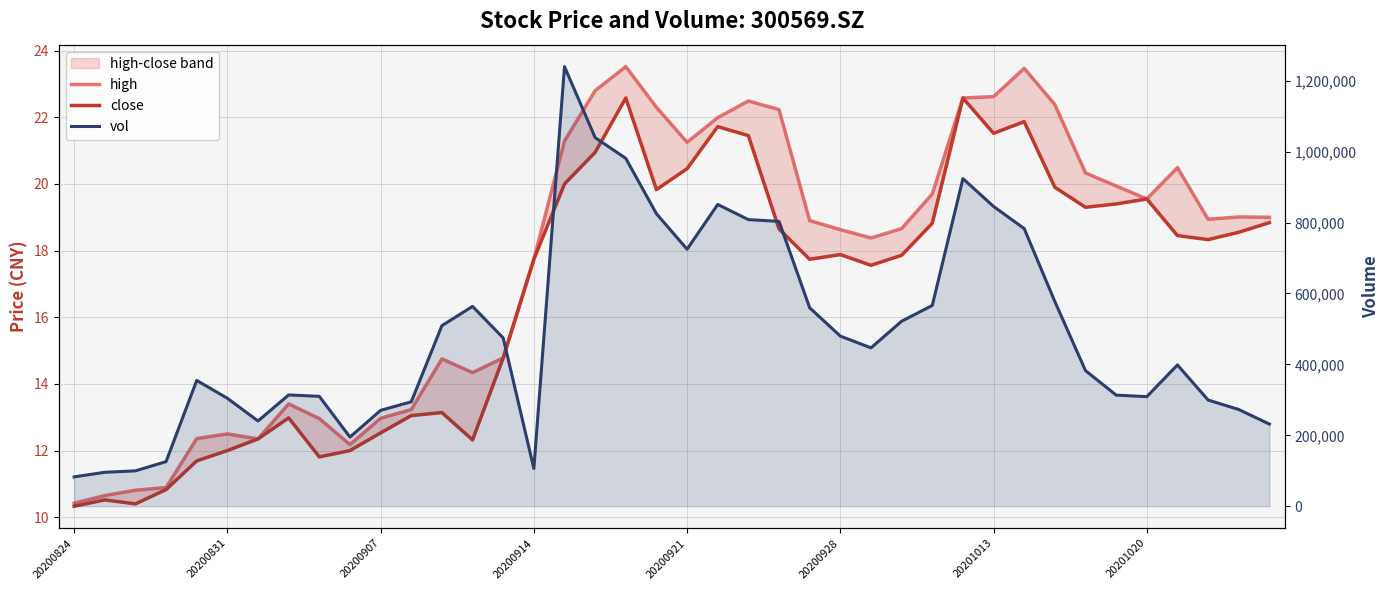

True or false: close and vol intersect in this chart.

False